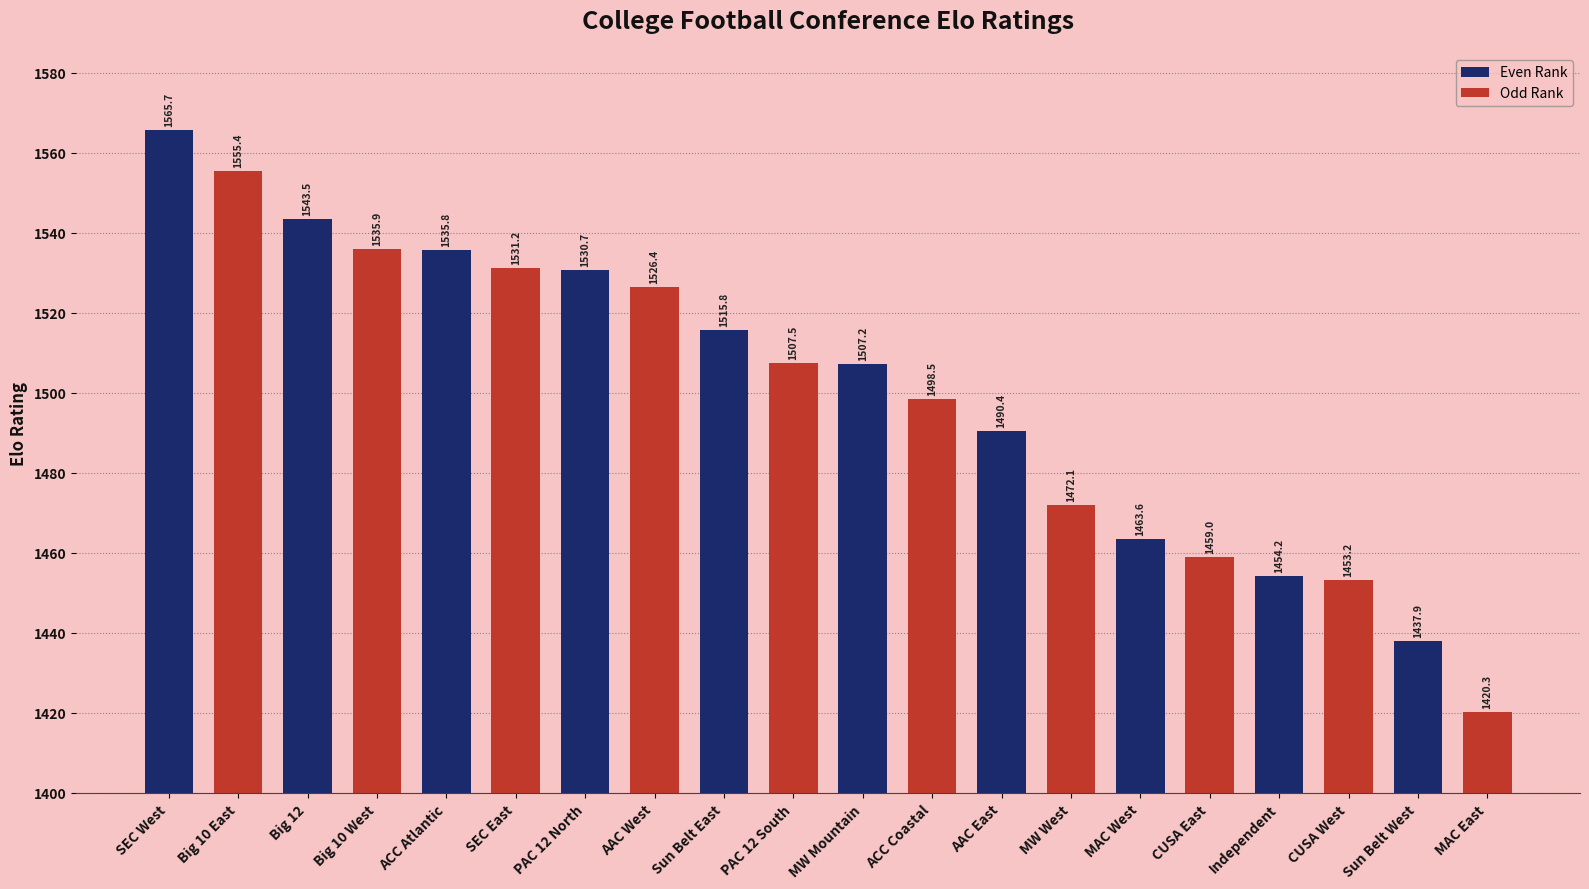

What is the value of the 8th bar from the left?

1526.4